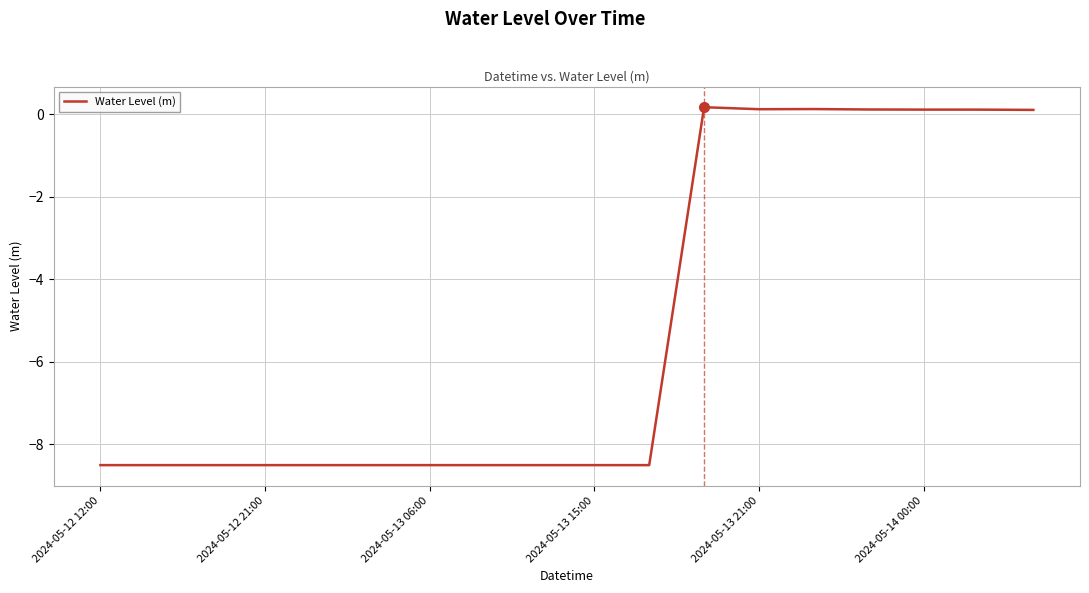

What is the smallest value displayed?

-8.5